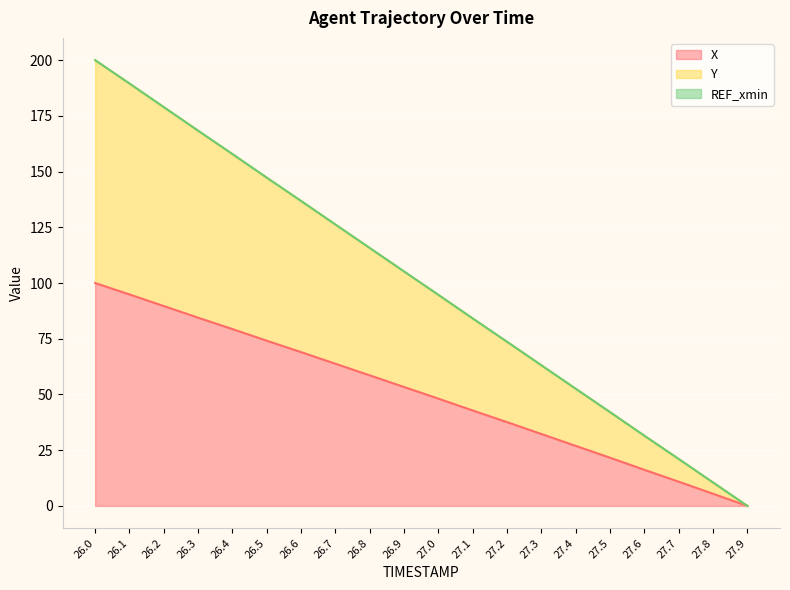

What is the value of the Y point at the 13th from the left?

73.6